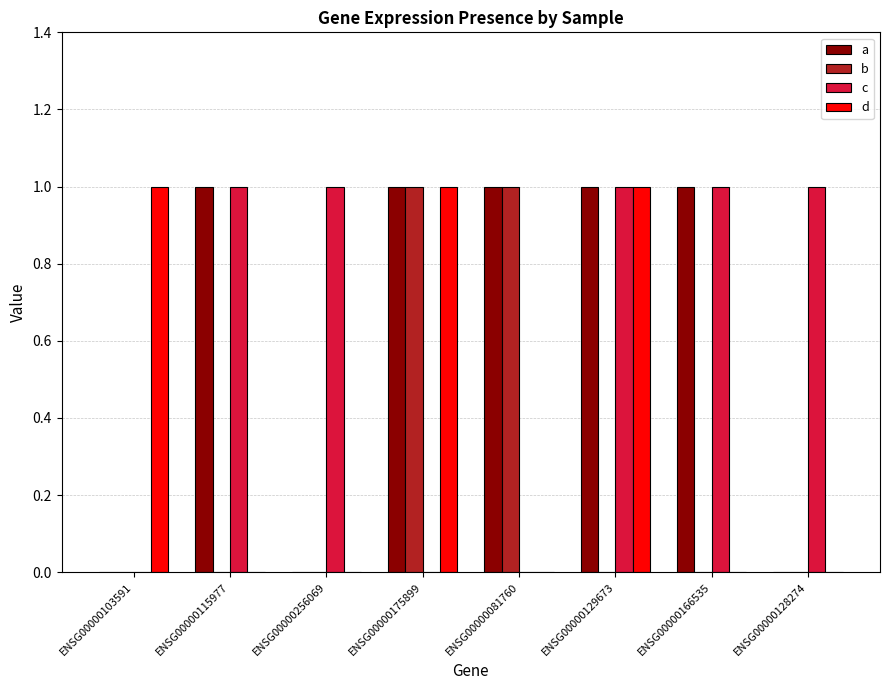

What is the sum of all a values?

5